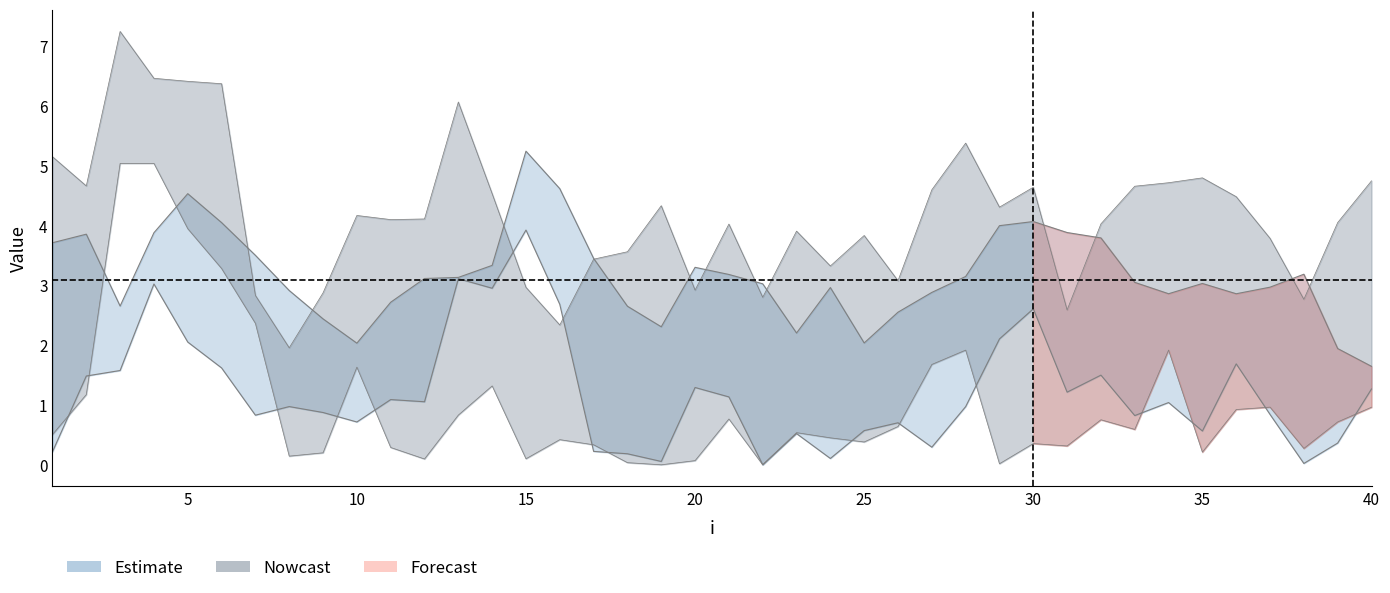

Is the value of lambda.2 at 29 greater than the value of lambda.1 at 11?

Yes